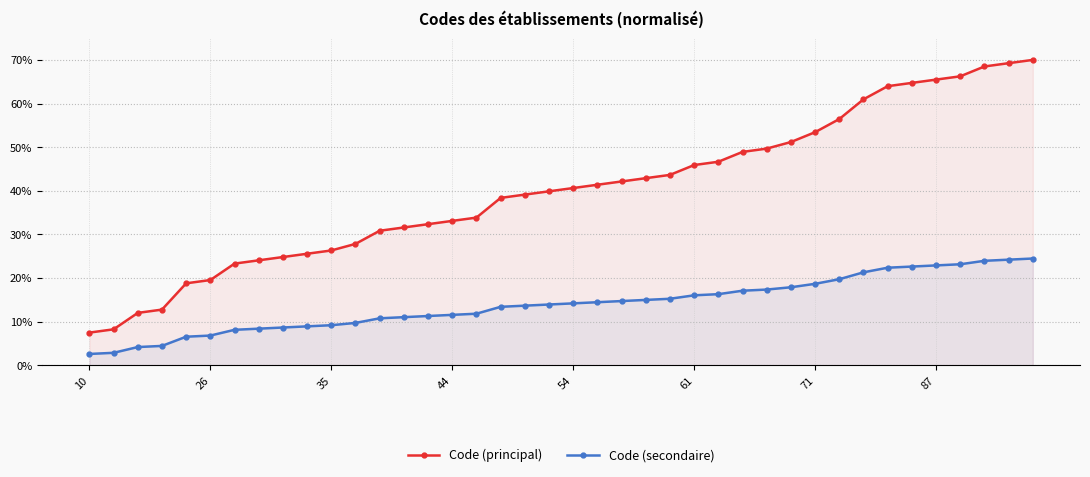

How many data points in Code (secondaire) are above 14?

20